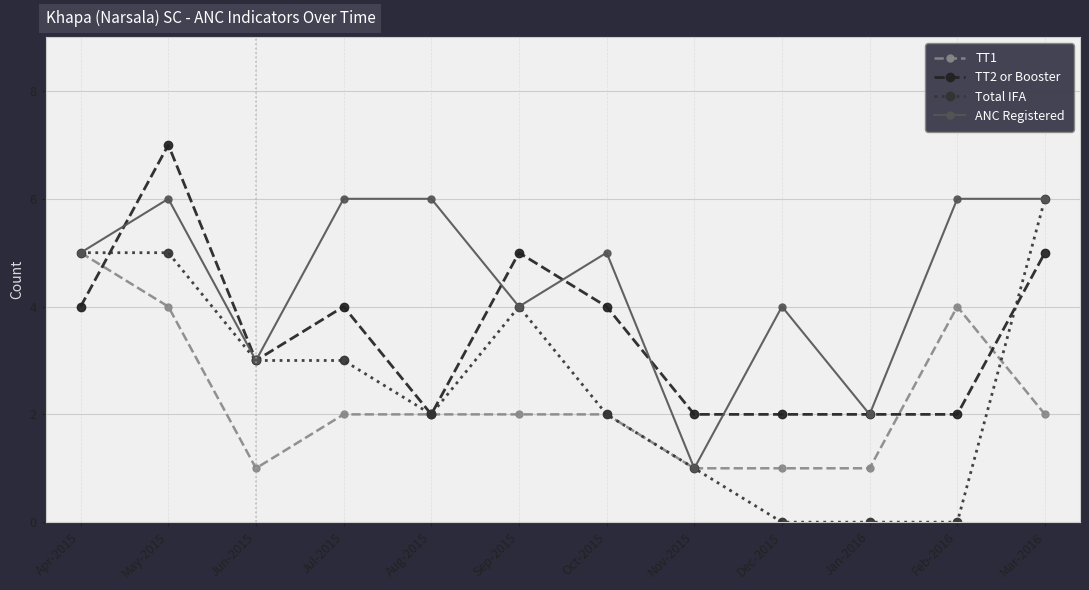

What is the minimum value for ANC Registered?

1